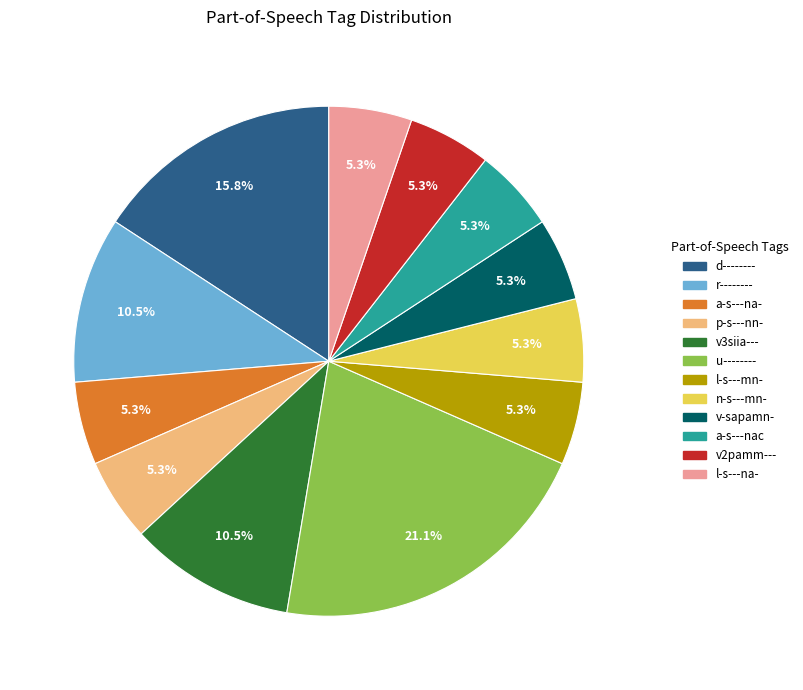

How many segments does this pie chart have?

12